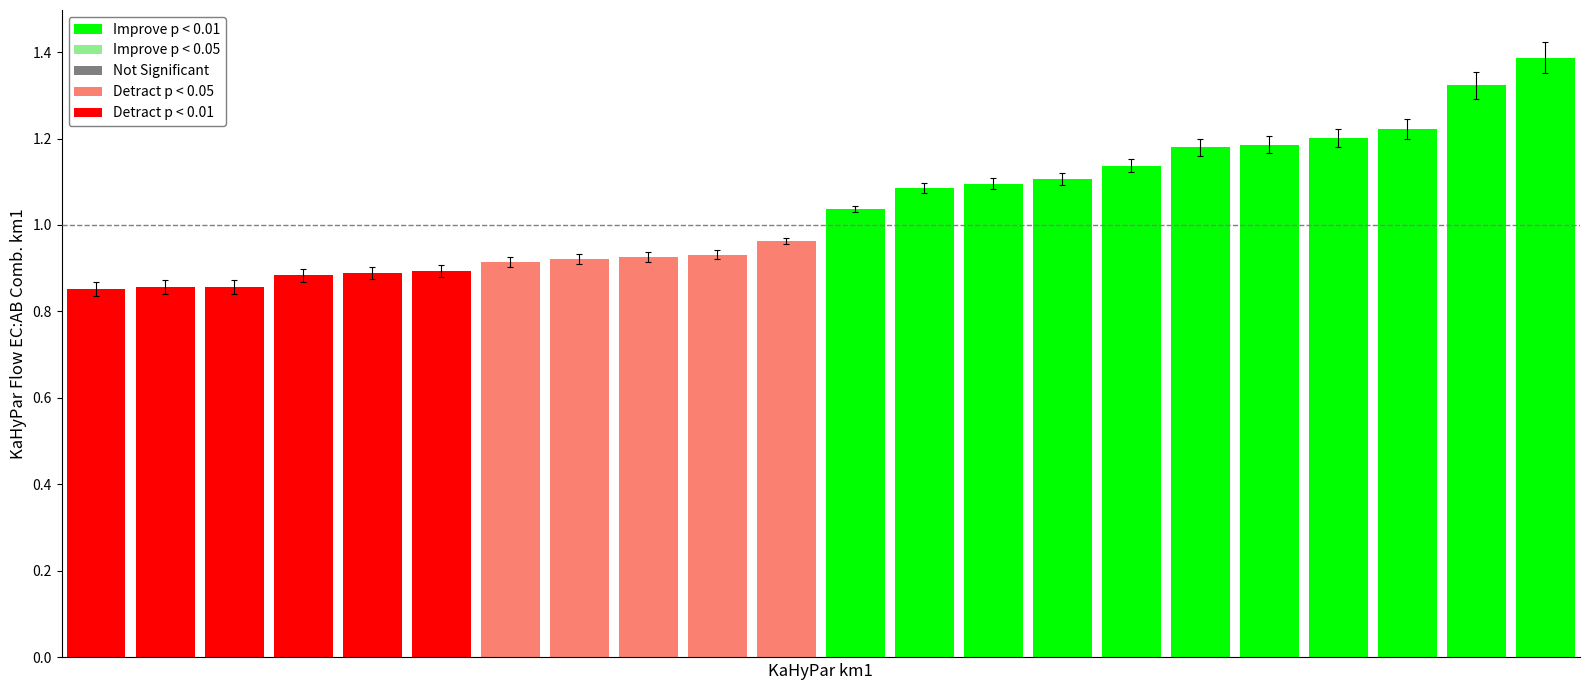

What is the difference between the maximum and second lowest values?

0.5